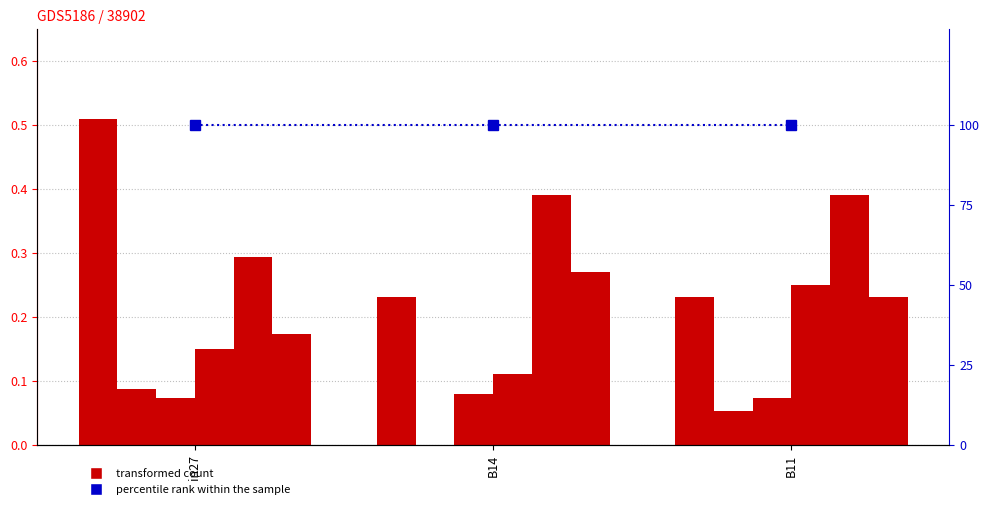

What is the label of the 2nd bar from the left?

B14